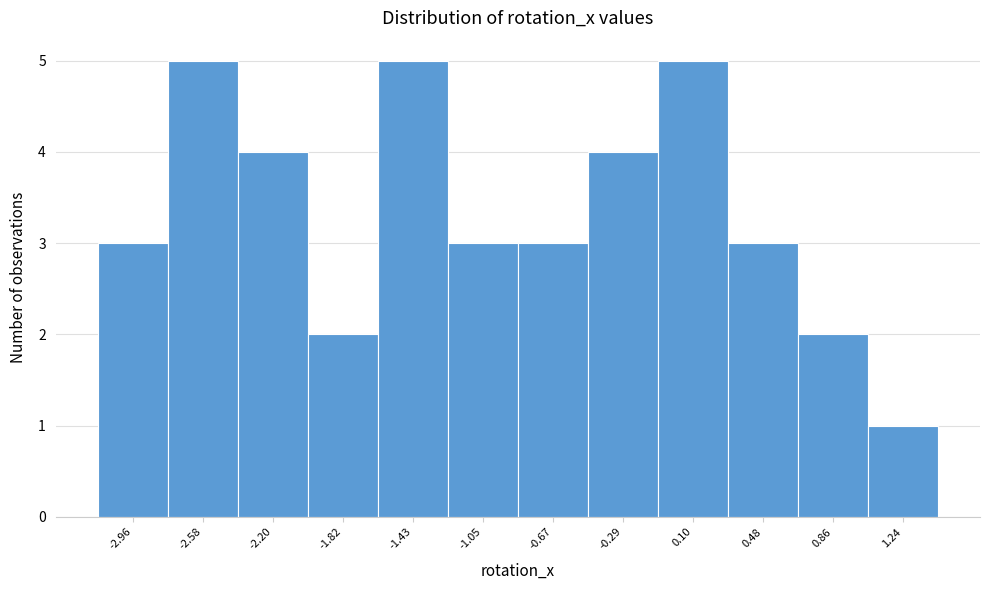

Reading right to left, list all the values displayed in this chart.

1.24=1	0.86=2	0.48=3	0.10=5	-0.29=4	-0.67=3	-1.05=3	-1.43=5	-1.82=2	-2.20=4	-2.58=5	-2.96=3